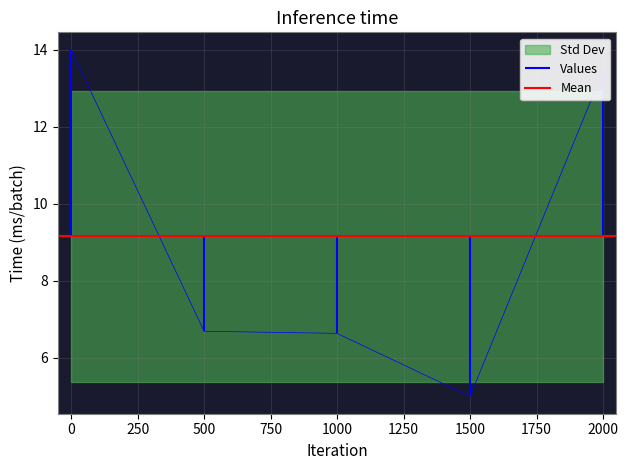

Reading right to left, transcribe all the data shown in this chart.

13.5	5.0	6.6	6.7	14.0